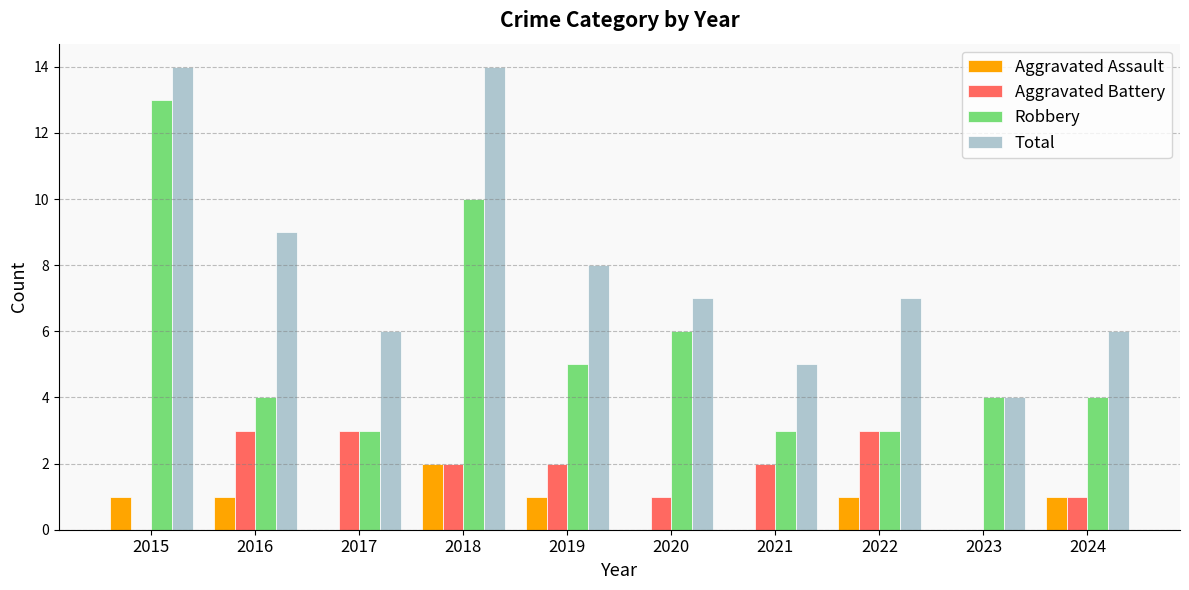

Reading left to right, extract all data points from this chart.

Aggravated Assault: 1	1	0	2	1	0	0	1	0	1
Aggravated Battery: 0	3	3	2	2	1	2	3	0	1
Robbery: 13	4	3	10	5	6	3	3	4	4
Total: 14	9	6	14	8	7	5	7	4	6